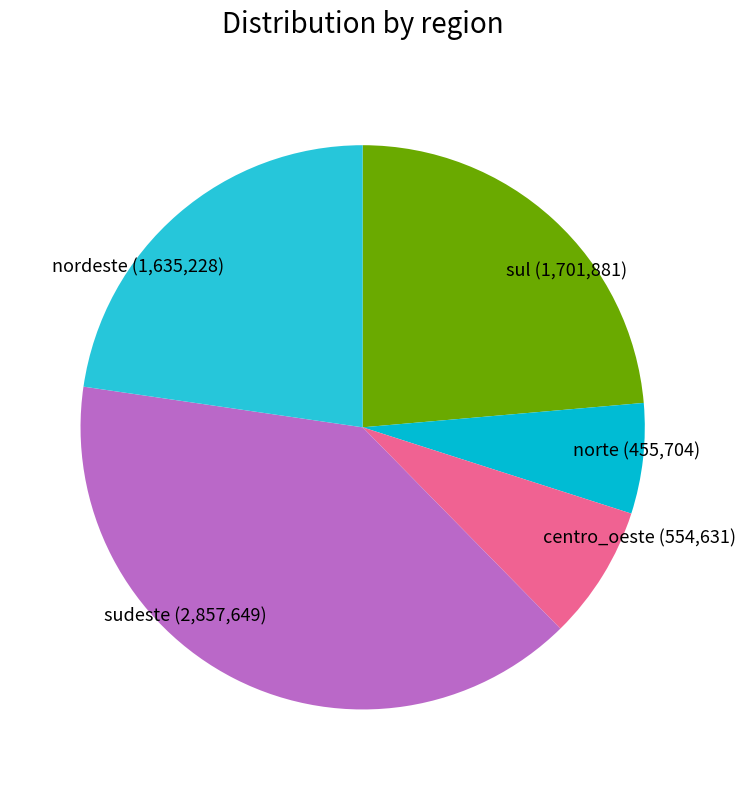

Which has a higher value, centro_oeste or norte?

centro_oeste